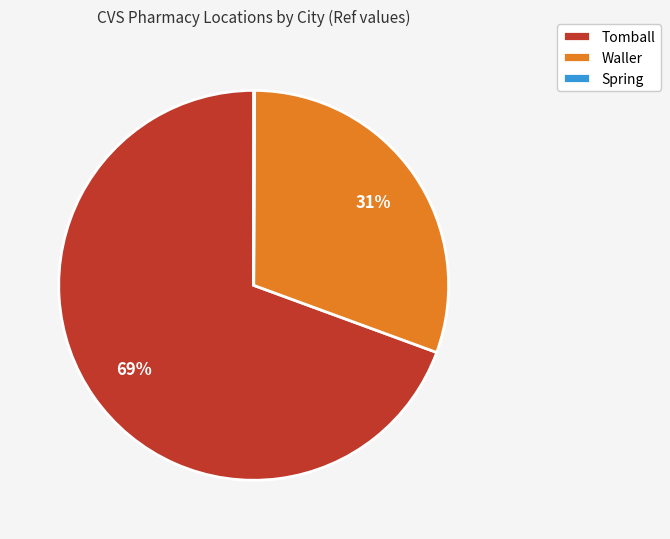

To the nearest percent, what portion does Waller represent?

31%